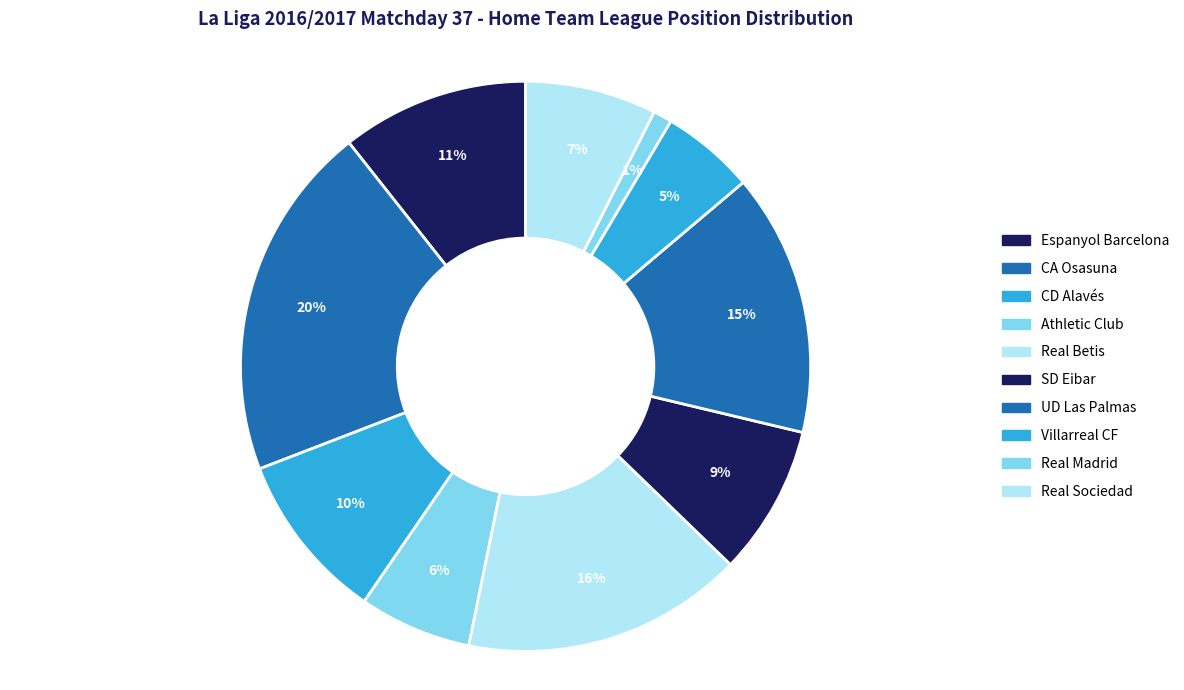

What is the smallest slice in the pie chart?

Real Madrid